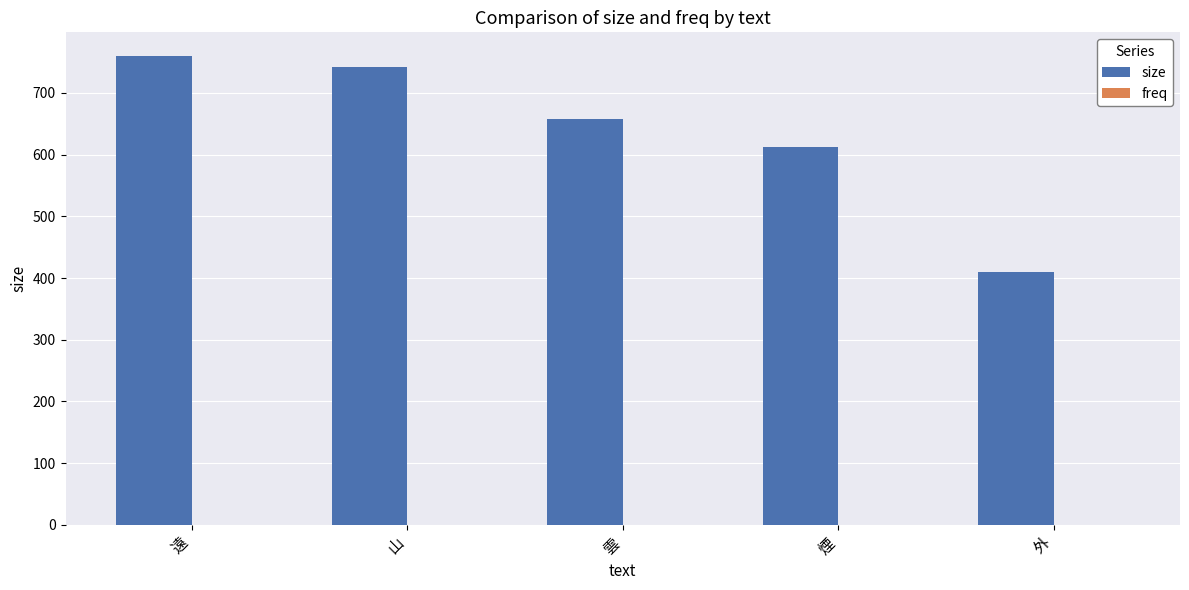

Which series has the largest total across all categories?

size